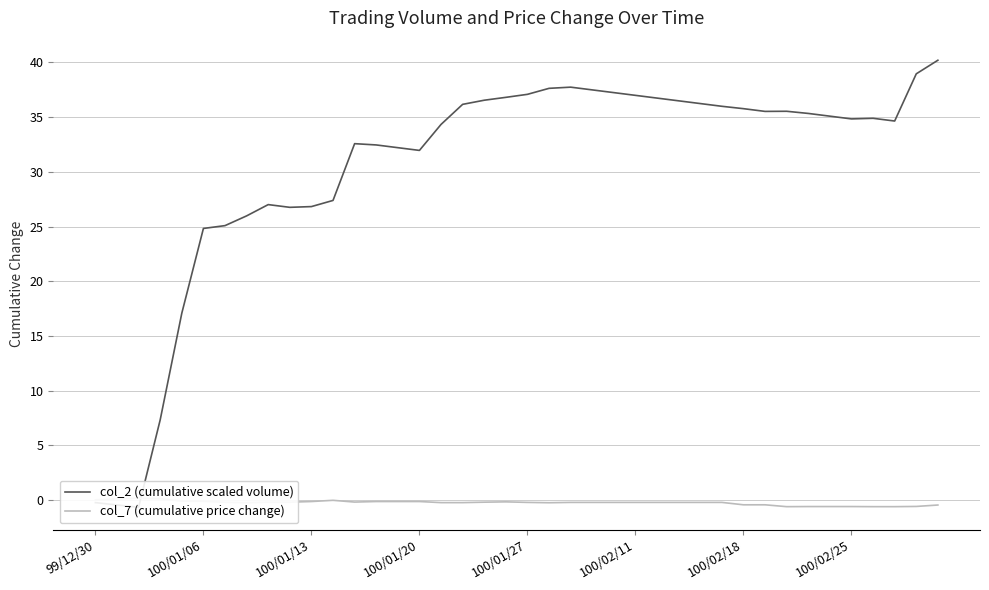

What is the difference between the second highest and minimum values in the col_2 (cumulative scaled volume) series?

39.6